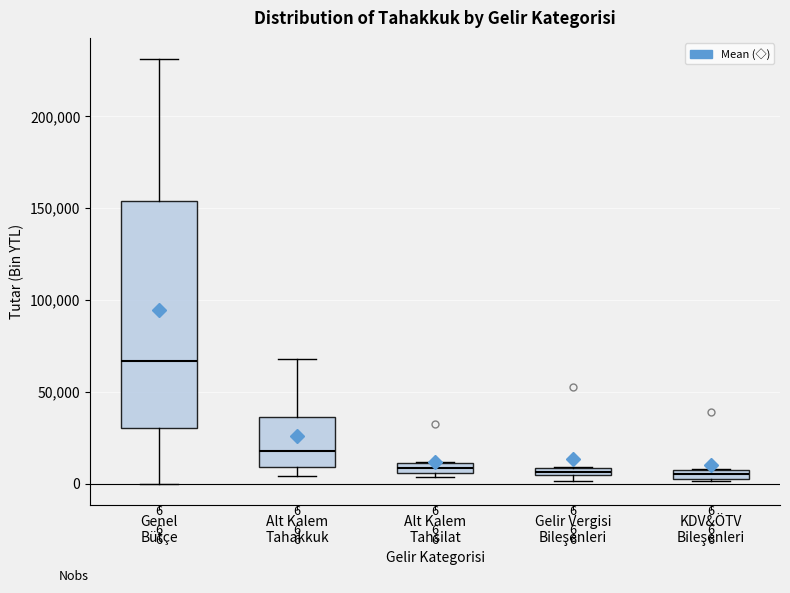

Which box has the highest median line?

Genel Bütçe